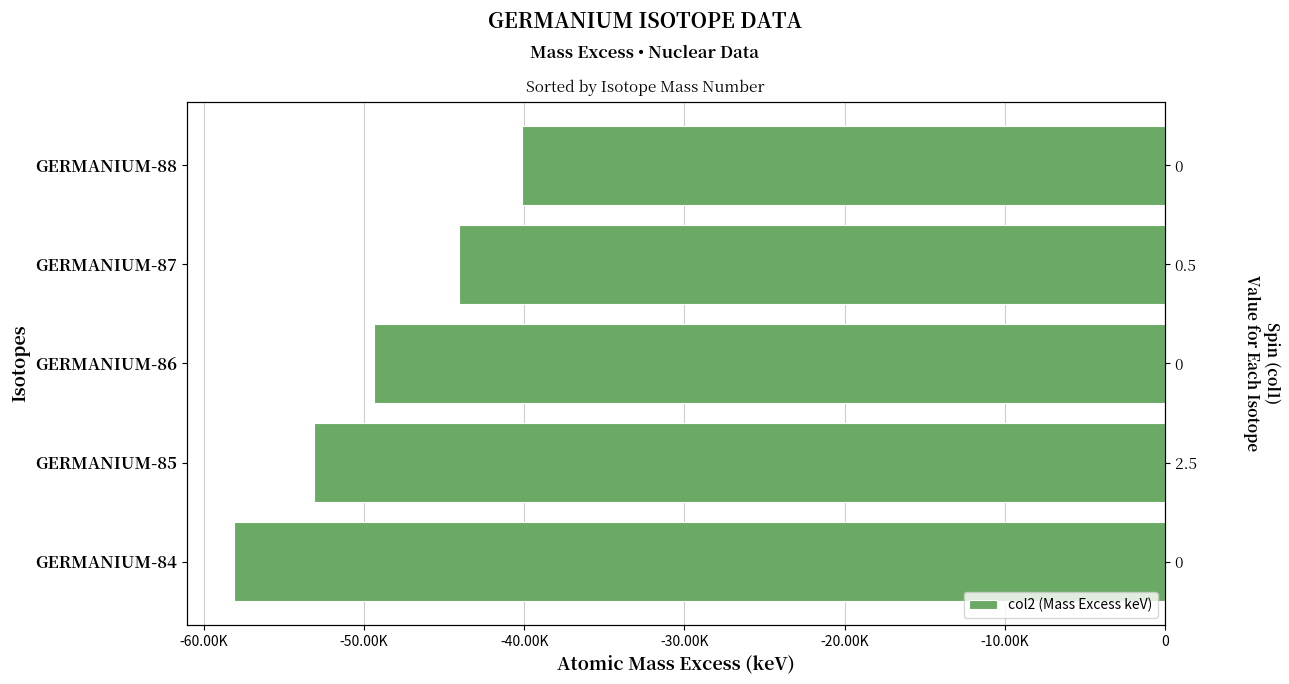

True or false: the data shows -49399.9 at GERMANIUM-86.

True